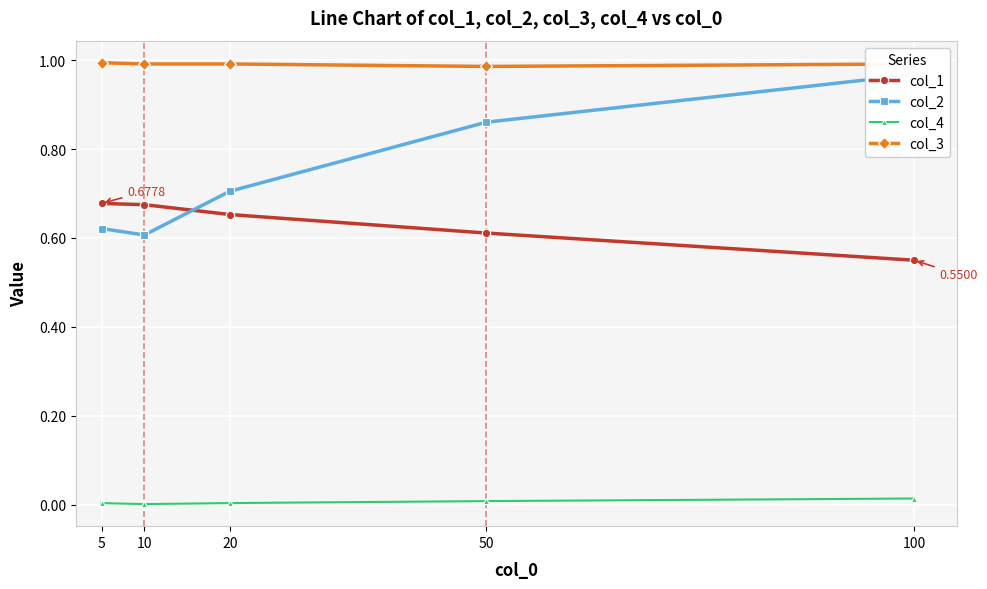

How many col_3 values are between 0 and 1?

5